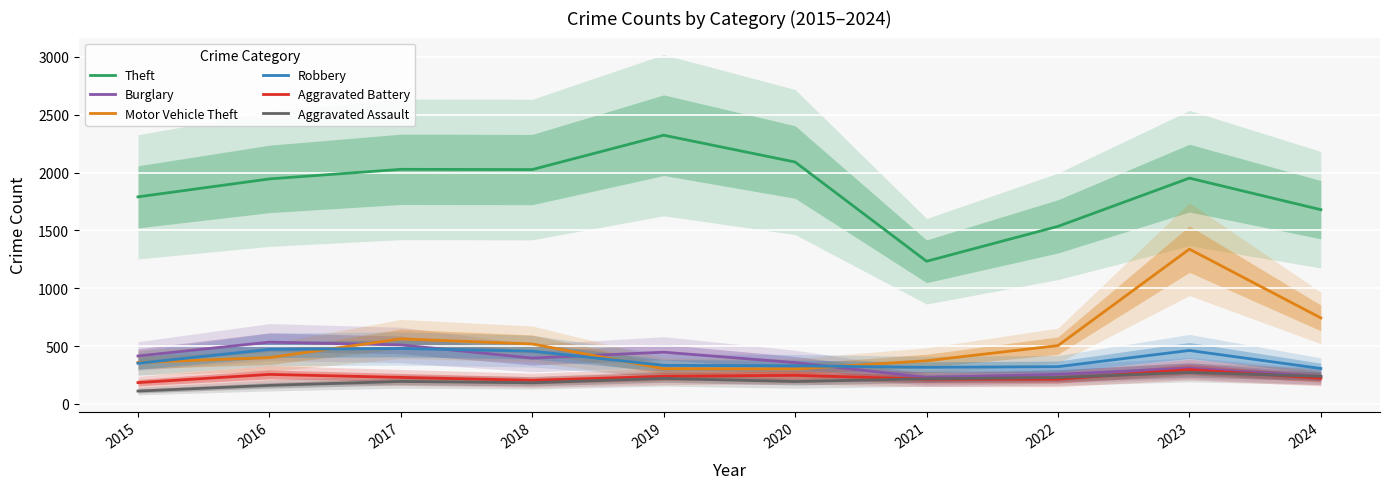

Is it true that Aggravated Battery equals 90 at 2020?

False